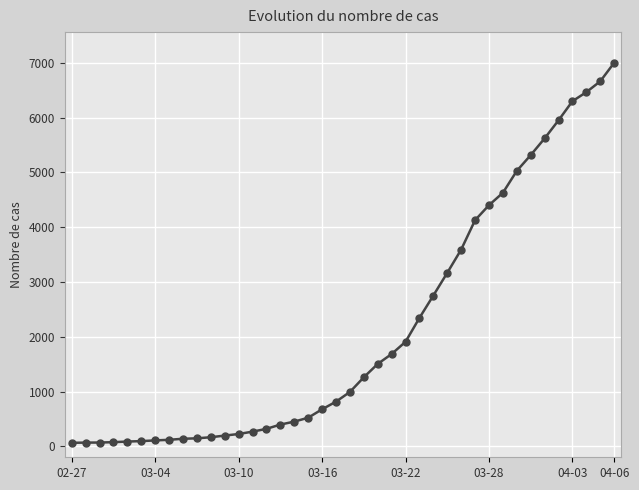

What is the maximum value shown in the chart?

7001